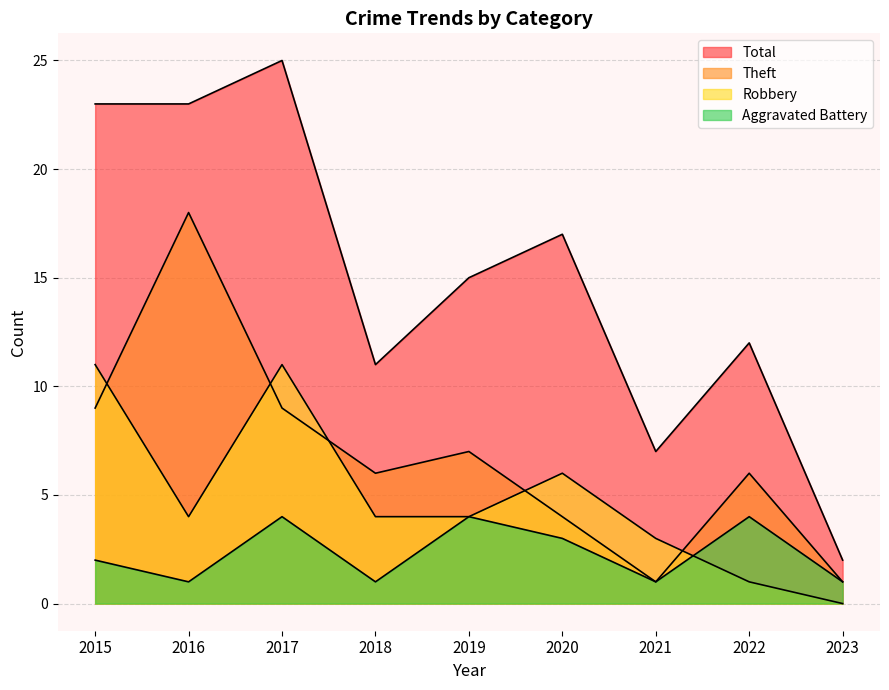

Read the Robbery value at 2017, to the nearest 5.

10